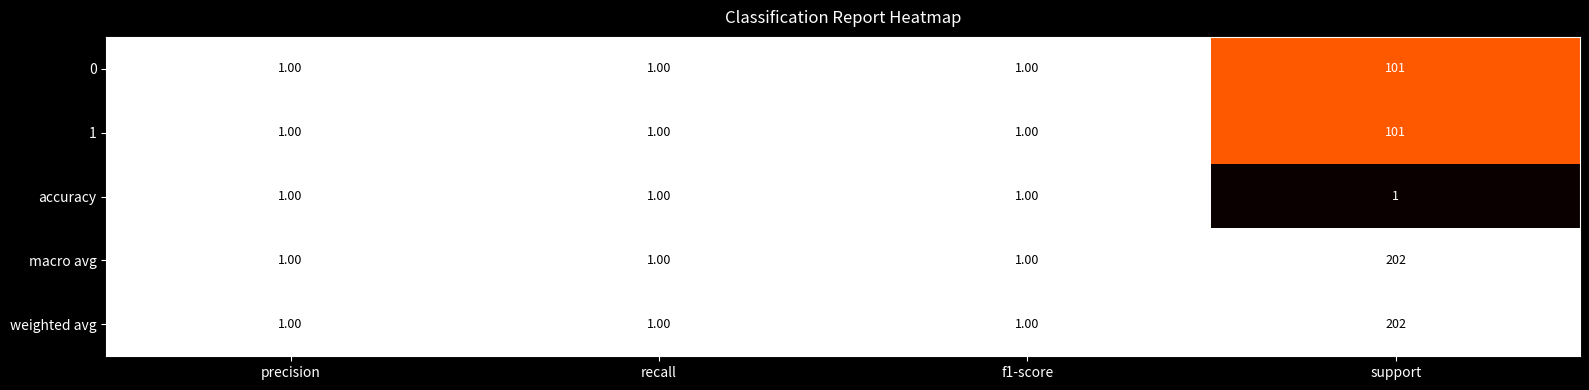

What is the difference between the weighted avg values at f1-score and support?

201